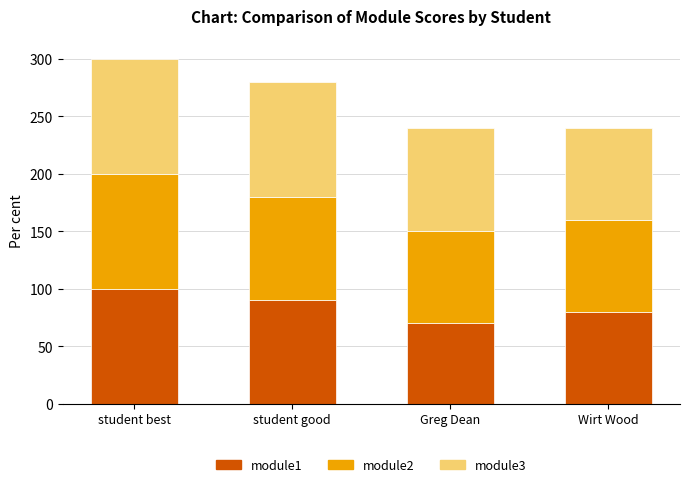

What is the total value across all series at Greg Dean?

240.0